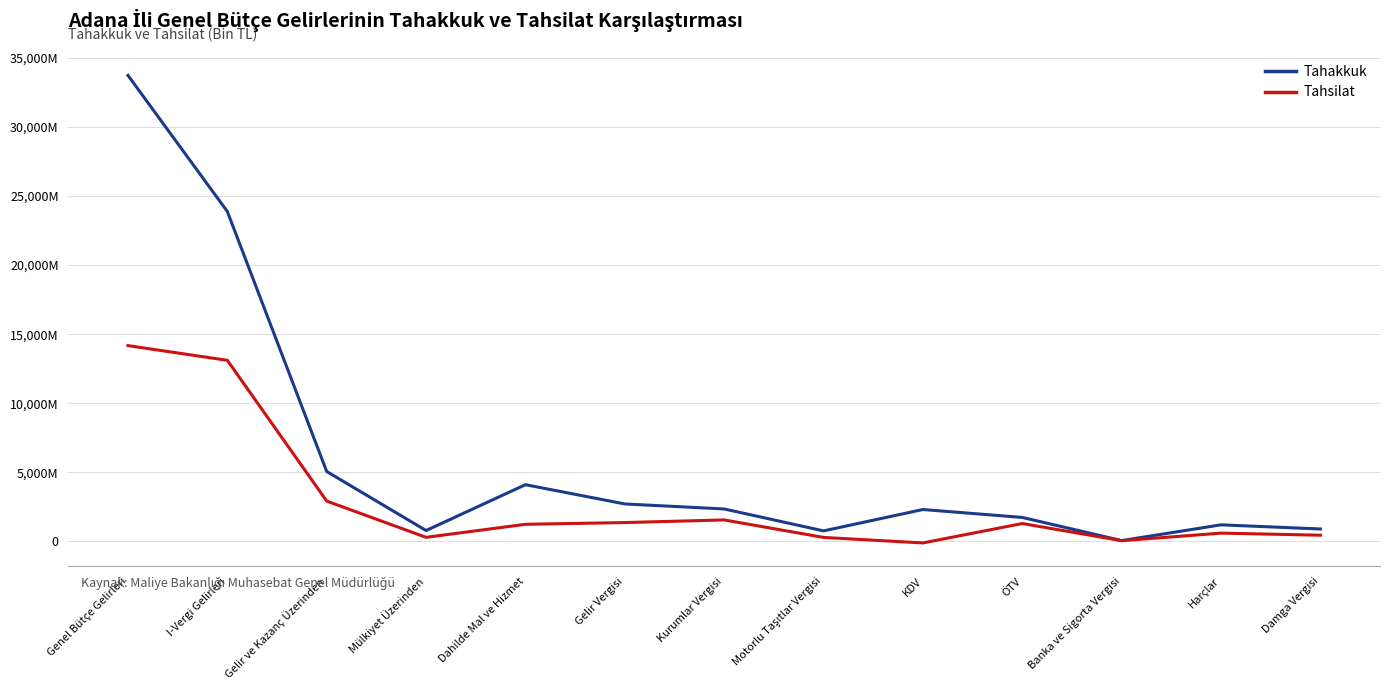

Which category has the lowest value in the Tahsilat series?

KDV